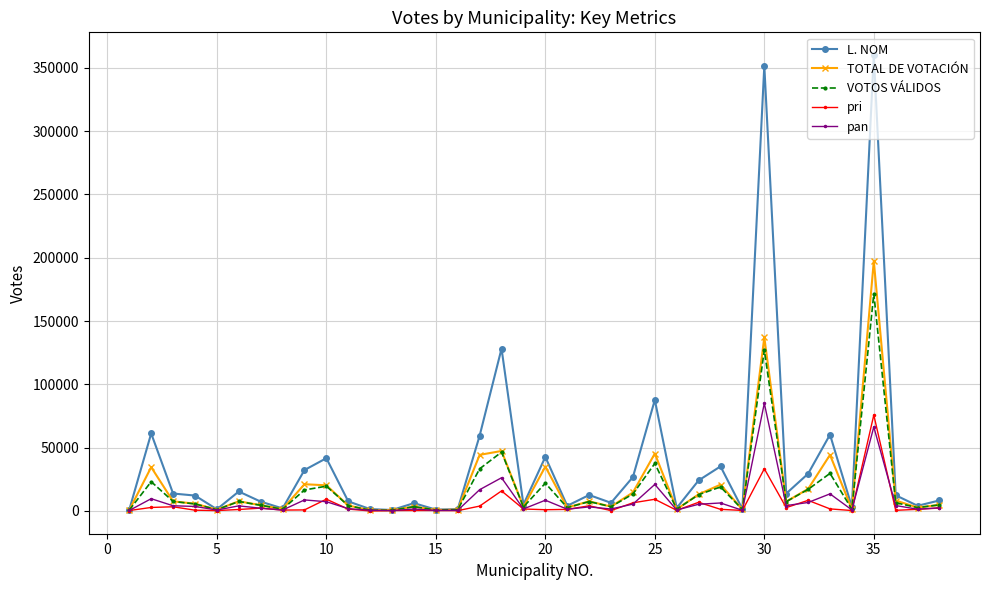

Which series has the largest total across all categories?

L. NOM